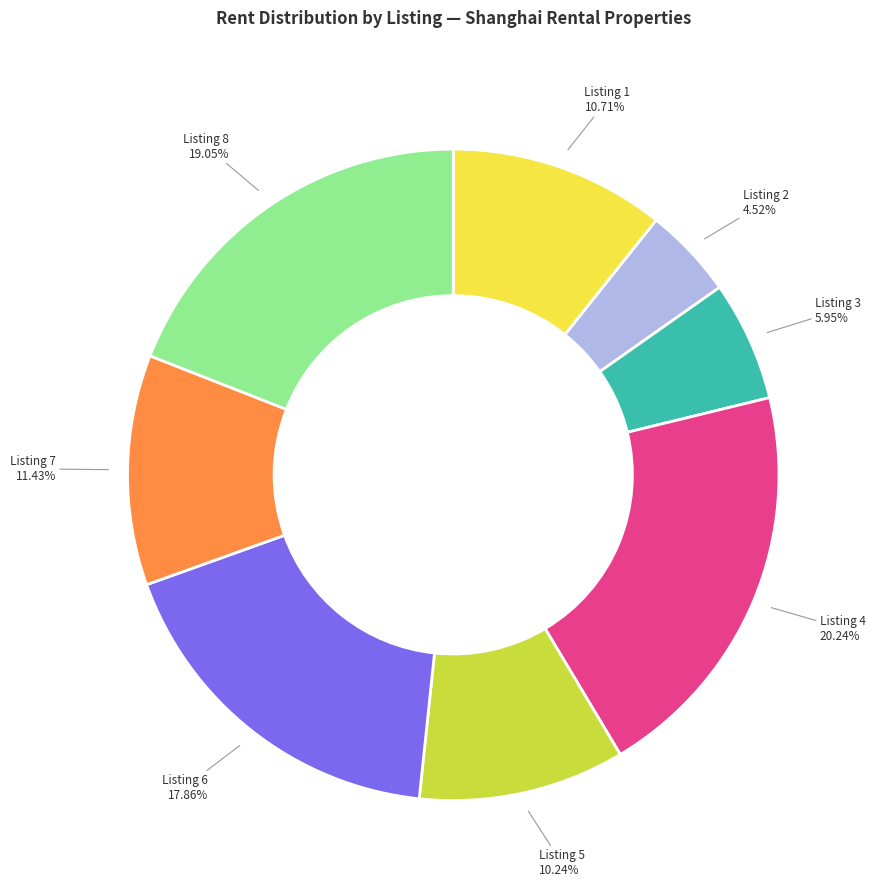

Is there a majority slice in this chart?

No